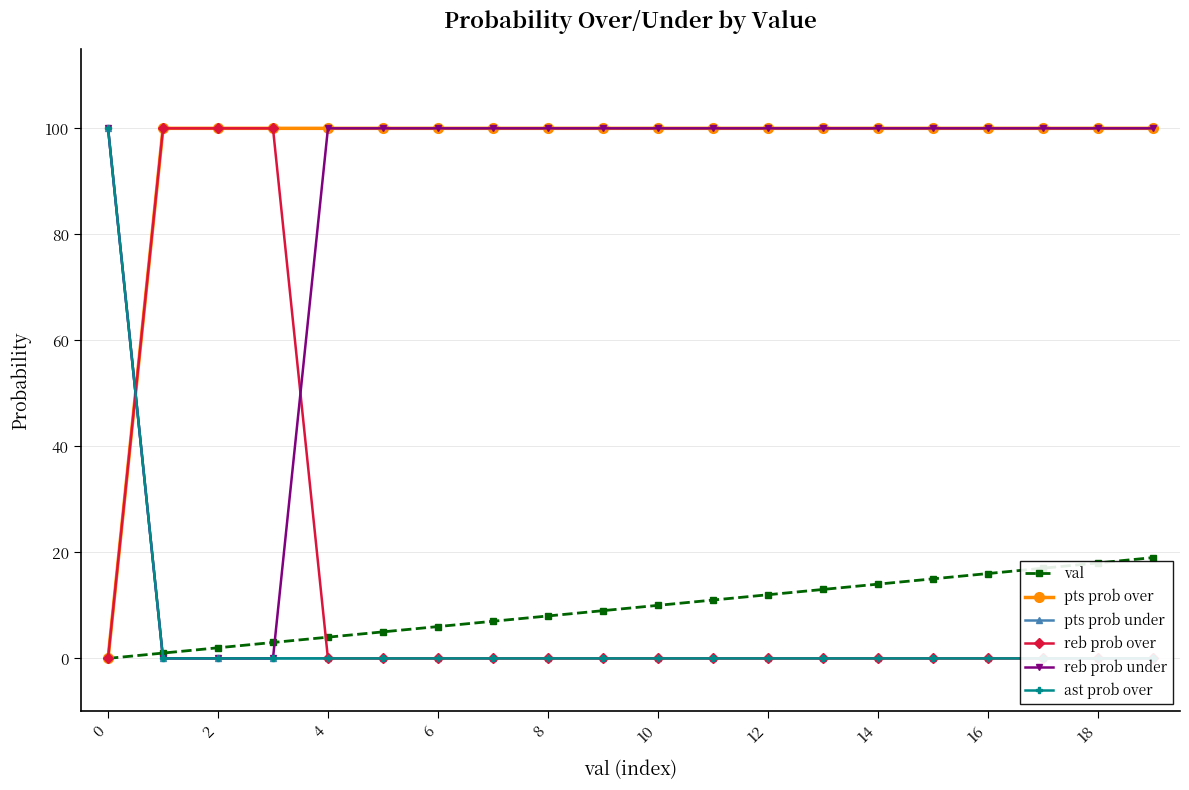

True or false: val has a value of 16 at 16.

True